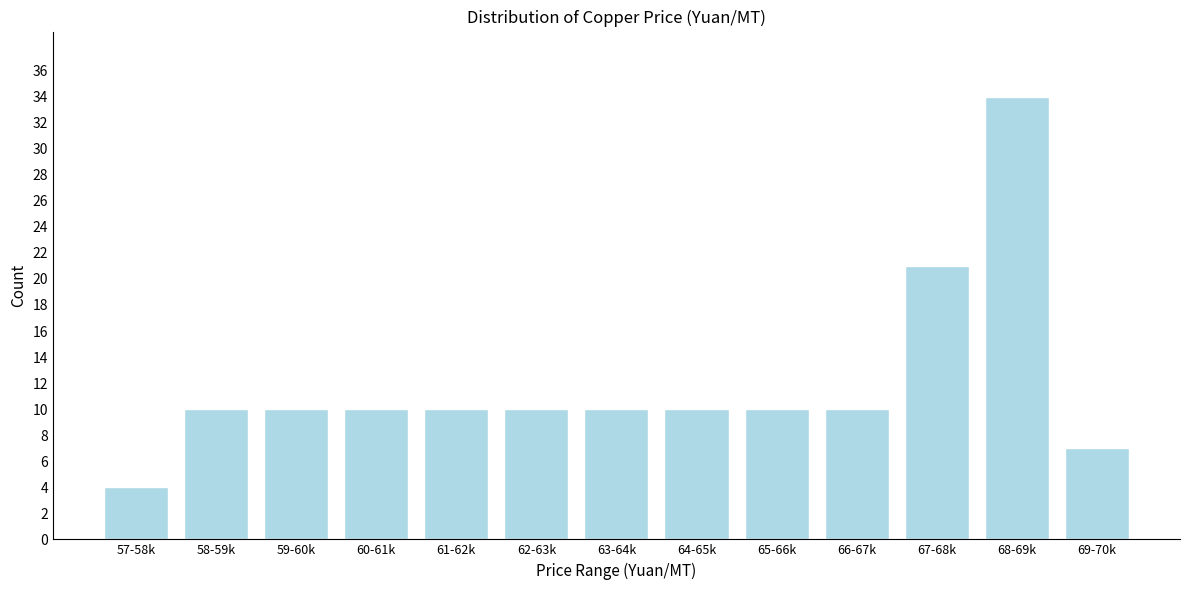

Reading left to right, what are all the values shown in this chart?

57-58k=4	58-59k=10	59-60k=10	60-61k=10	61-62k=10	62-63k=10	63-64k=10	64-65k=10	65-66k=10	66-67k=10	67-68k=21	68-69k=34	69-70k=7